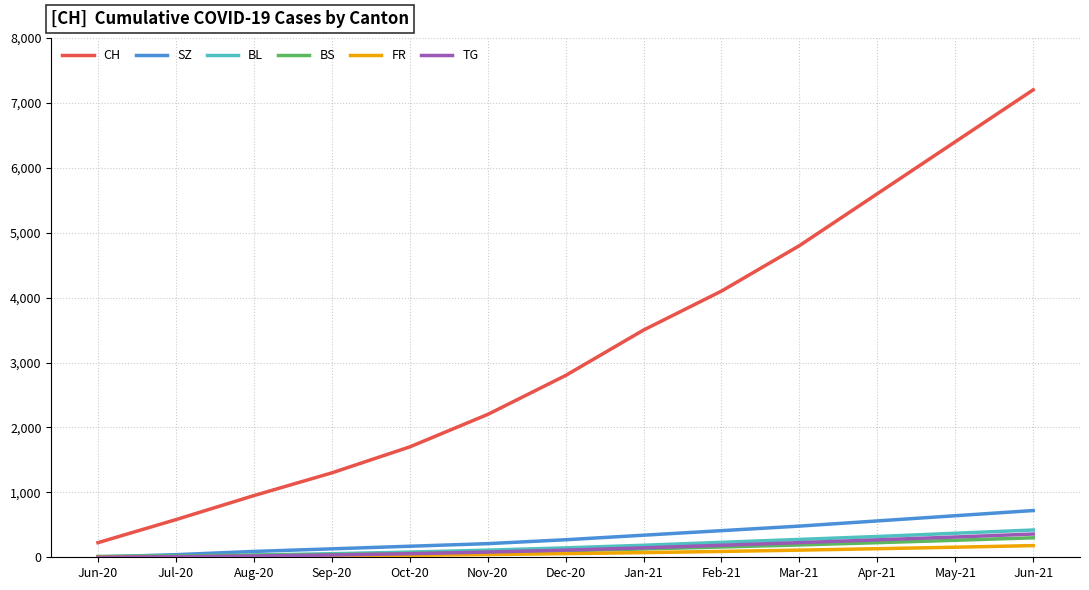

What position from the right is Dec-20?

7